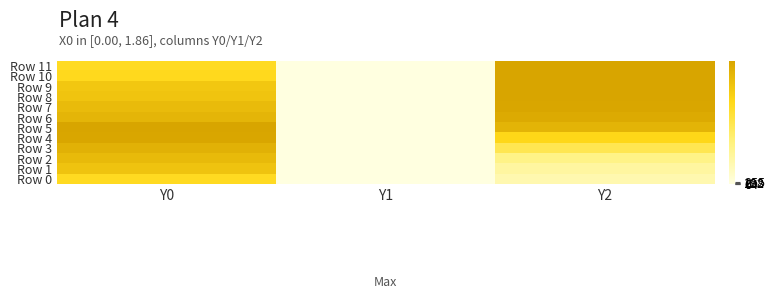

Reading left to right, what are all the values shown in this chart?

Row 0: Y0=163.0	Y1=0.0	Y2=43.0
Row 1: Y0=204.4	Y1=0.0	Y2=56.4
Row 2: Y0=220.5	Y1=0.0	Y2=78.2
Row 3: Y0=234.8	Y1=0.0	Y2=123.0
Row 4: Y0=253.8	Y1=0.0	Y2=172.1
Row 5: Y0=254.1	Y1=0.0	Y2=230.4
Row 6: Y0=227.7	Y1=0.0	Y2=246.5
Row 7: Y0=217.5	Y1=0.0	Y2=253.8
Row 8: Y0=202.8	Y1=0.0	Y2=255.0
Row 9: Y0=198.1	Y1=0.0	Y2=255.0
Row 10: Y0=166.7	Y1=0.0	Y2=255.0
Row 11: Y0=161.4	Y1=0.0	Y2=255.0